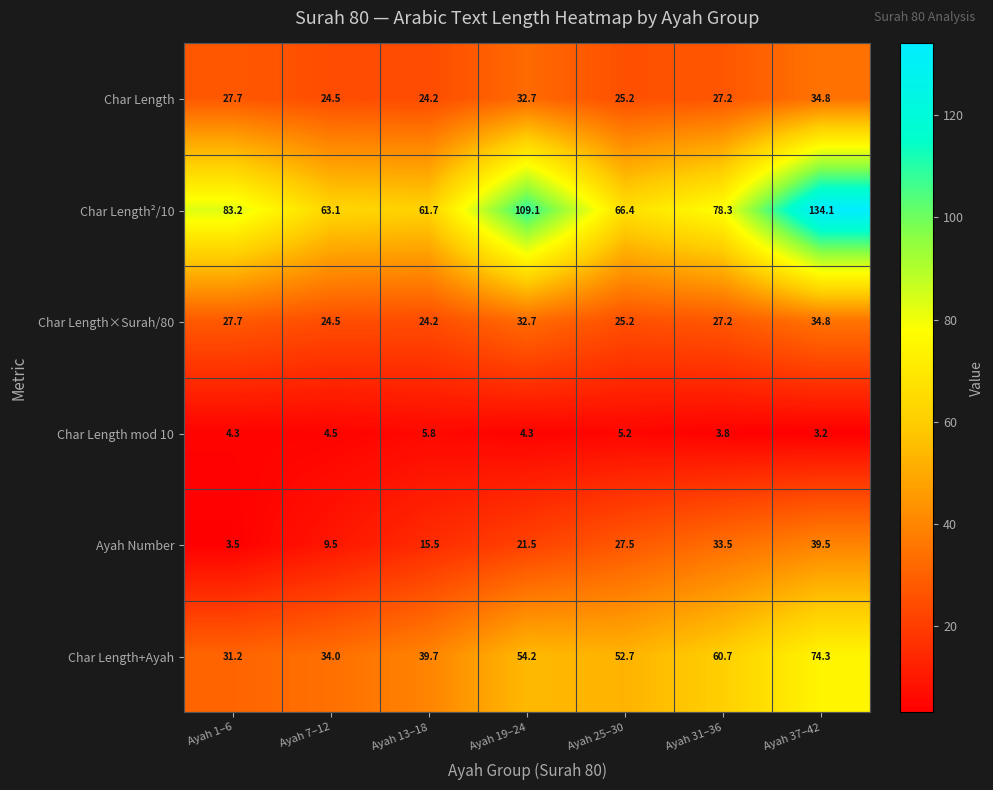

Which series changed the most between Ayah 1–6 and Ayah 19–24?

Char Length²/10